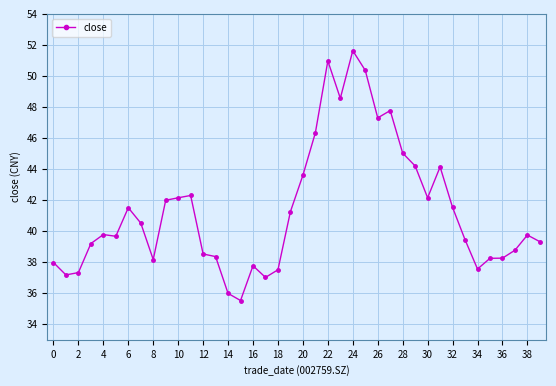

True or false: the data has more than 1 interior local peaks.

True